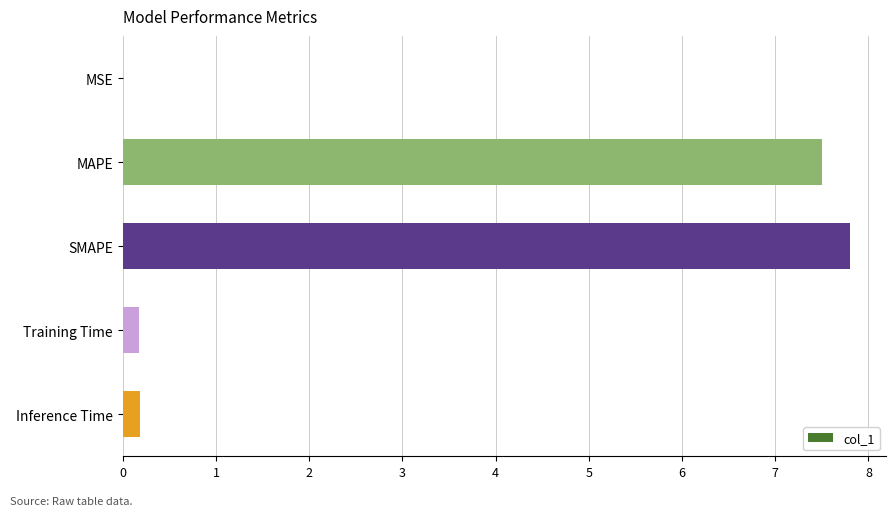

Does the chart contain stacked bars?

No